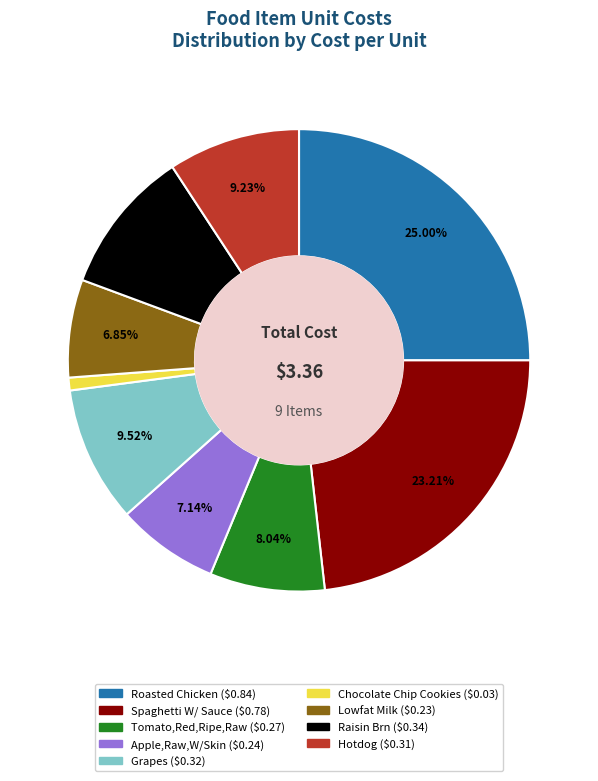

The Hotdog slice represents 18% of the pie. True or false?

False